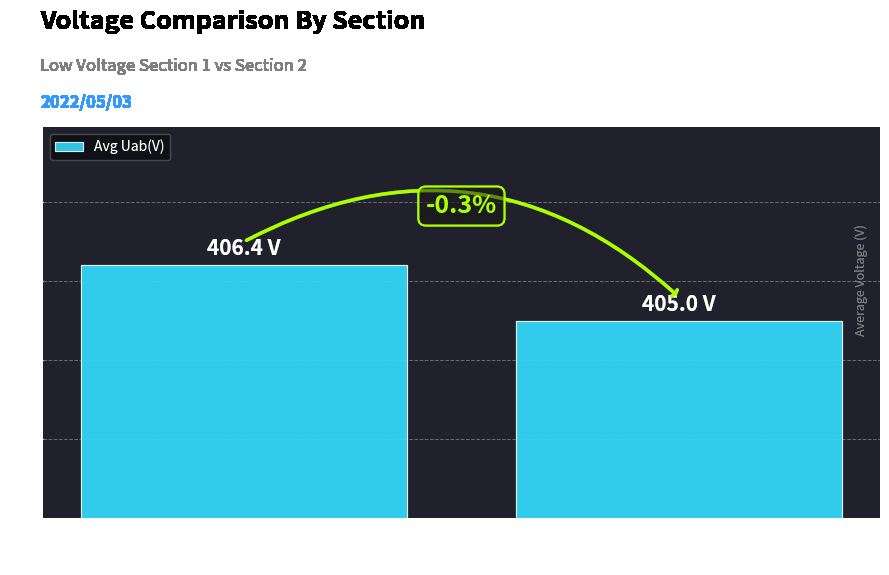

Reading right to left, what are all the values shown in this chart?

低压二段 (402)
Avg Uab=405.0	低压一段 (401)
Avg Uab=406.4